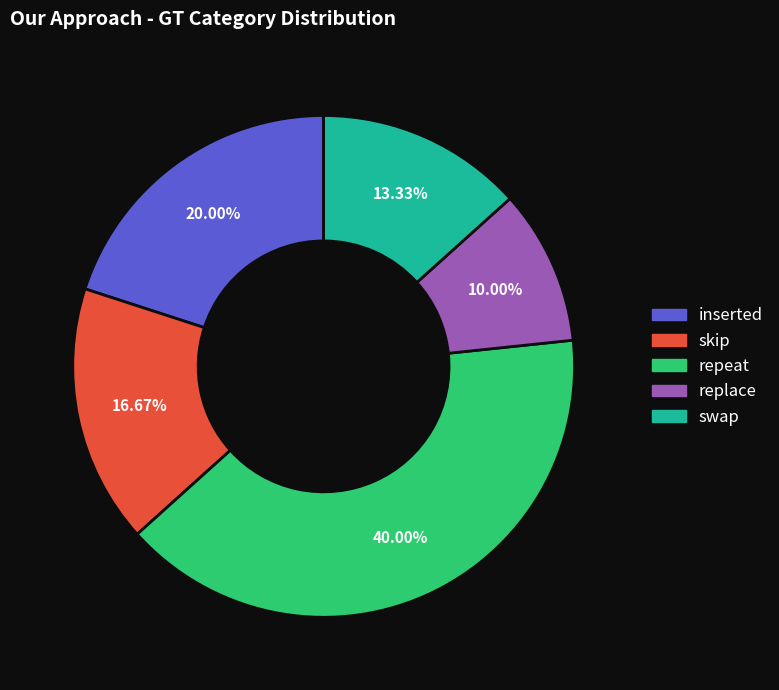

What percentage is the inserted slice, to the nearest percent?

20%